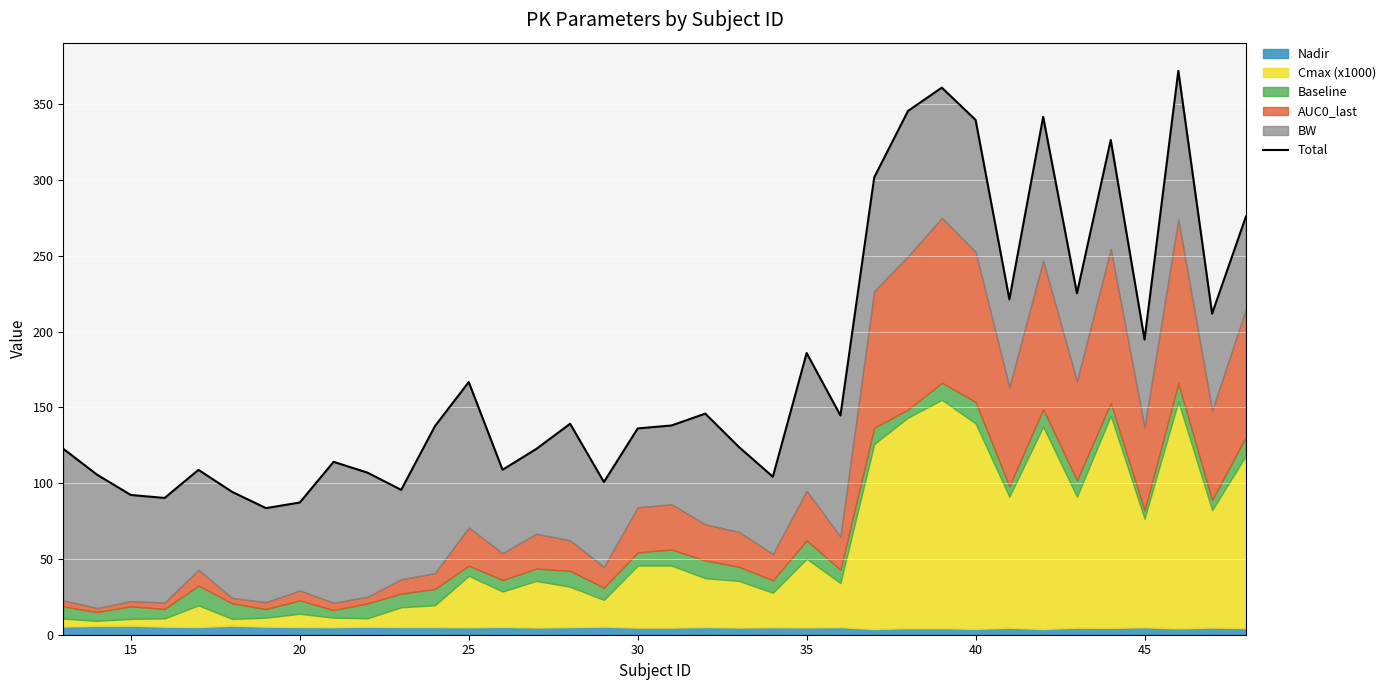

What is the value of the 2nd point from the left?

105.6